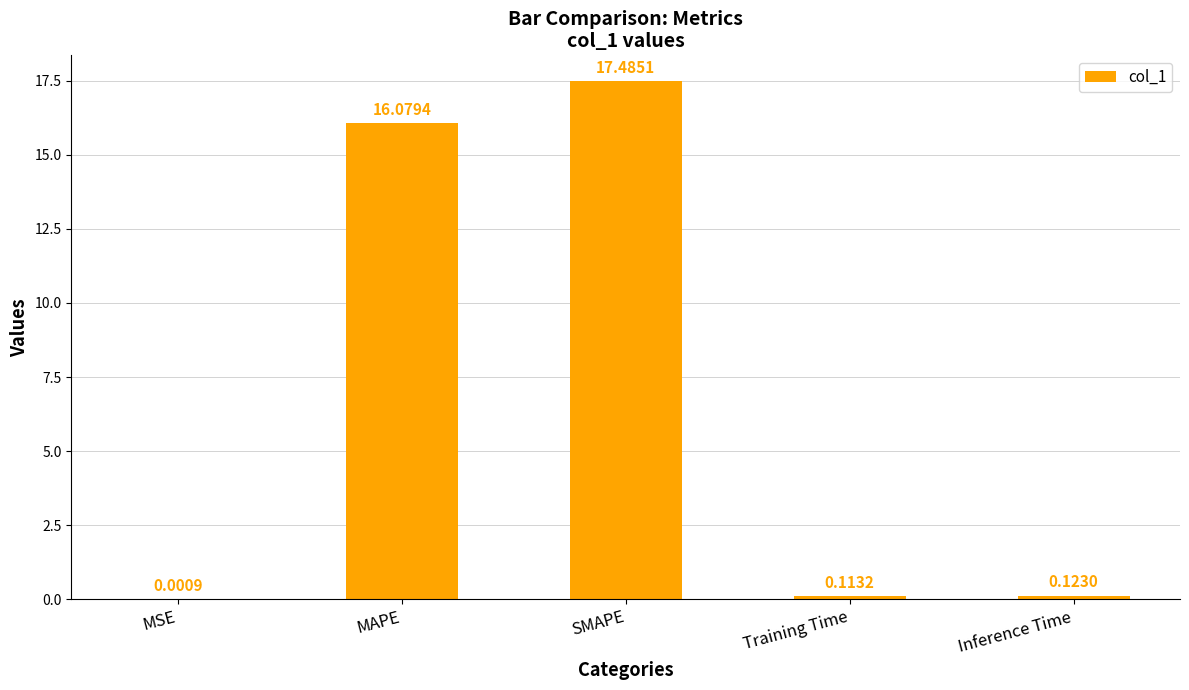

What is the change in value from MSE to MAPE?

+16.1